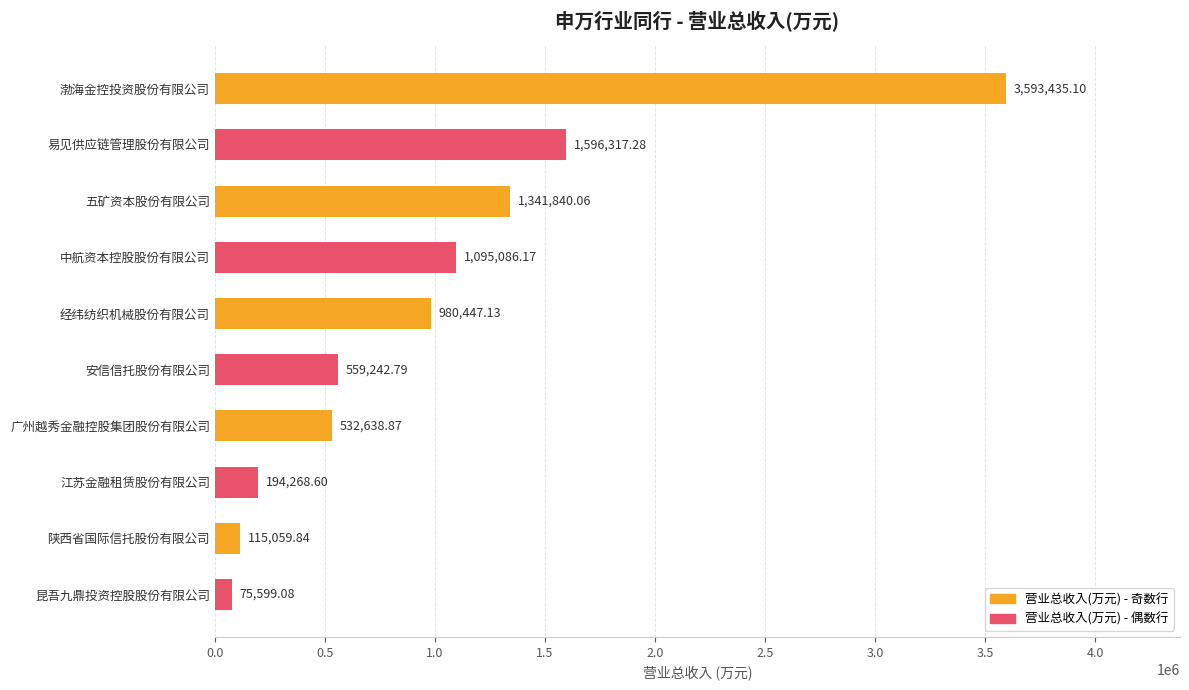

List the labels in order of value, largest first.

渤海金控投资股份有限公司, 易见供应链管理股份有限公司, 五矿资本股份有限公司, 中航资本控股股份有限公司, 经纬纺织机械股份有限公司, 安信信托股份有限公司, 广州越秀金融控股集团股份有限公司, 江苏金融租赁股份有限公司, 陕西省国际信托股份有限公司, 昆吾九鼎投资控股股份有限公司